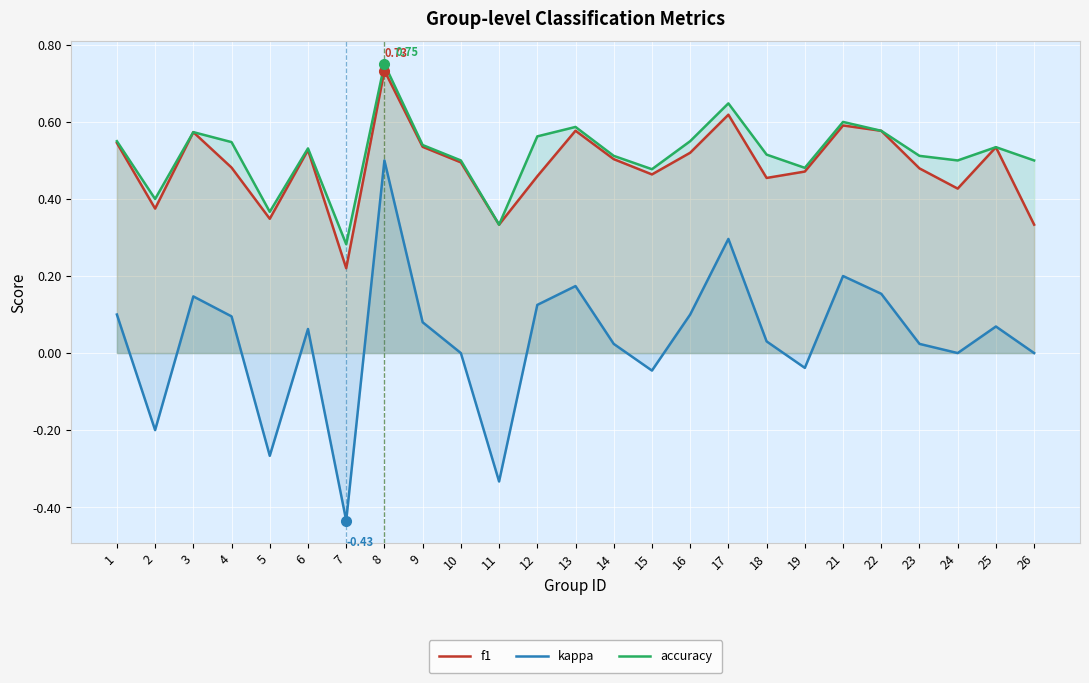

How many f1 values are between 0 and 1?

25